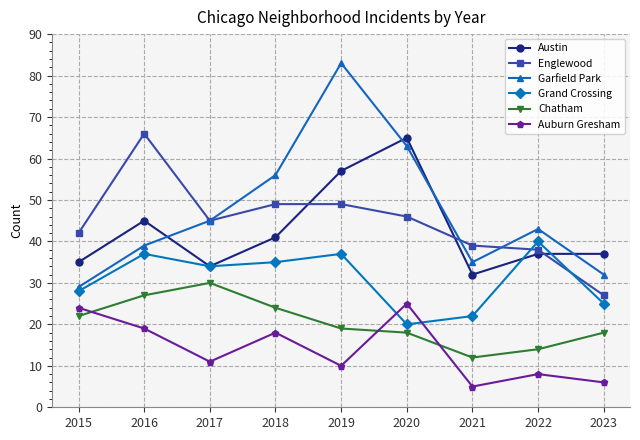

At which label does Auburn Gresham first exceed 11?

2015